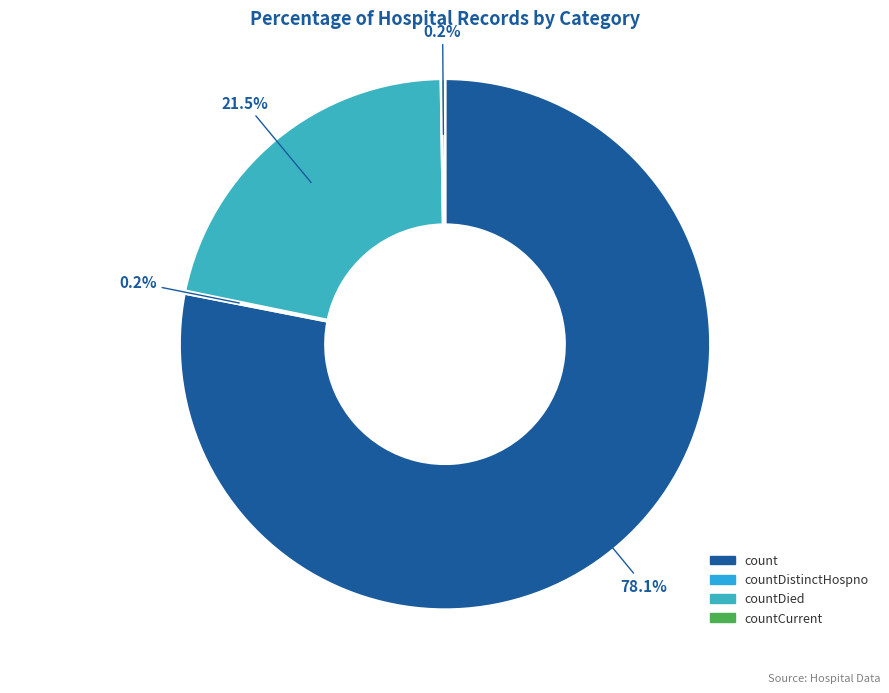

True or false: count accounts for 86% of the total.

False